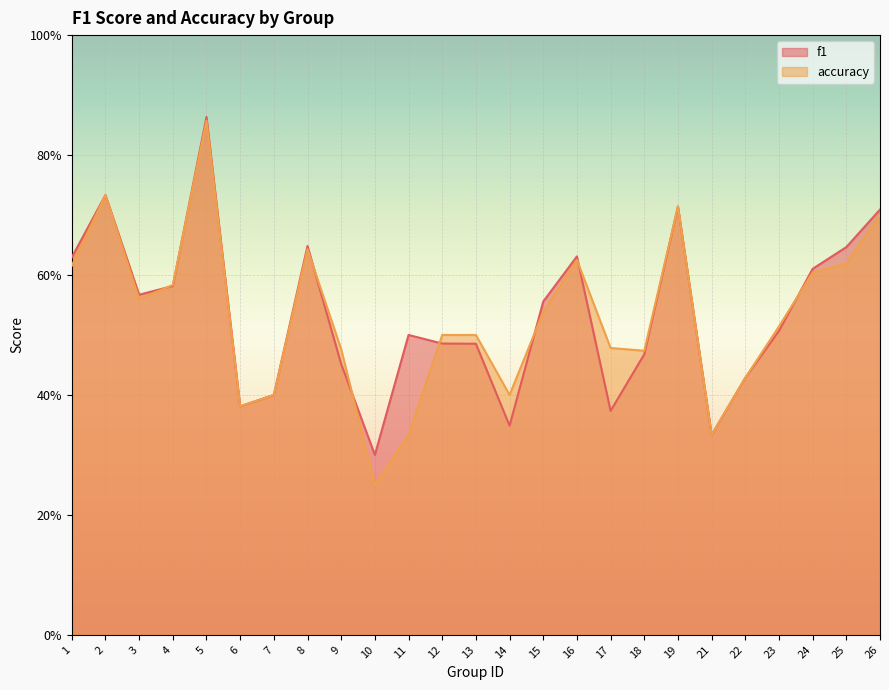

What is the value of the accuracy point at the 23rd from the left?

0.6